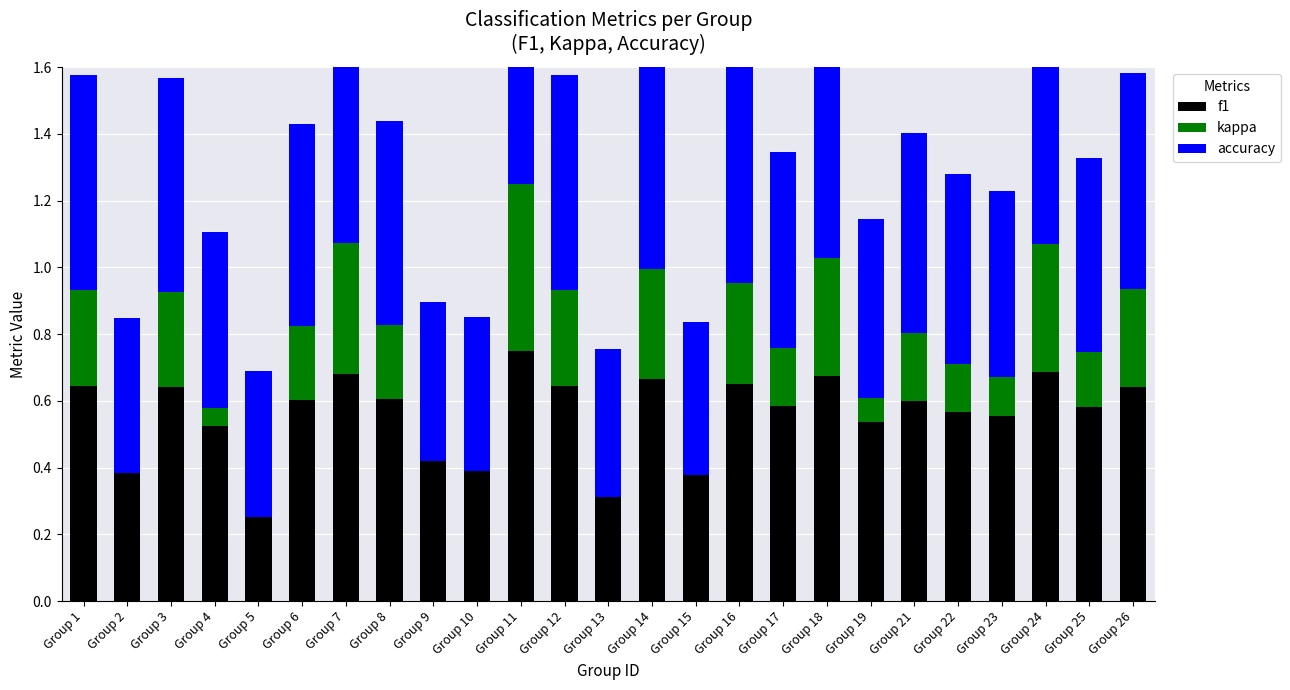

Which category has the lowest value across all series?

Group 13